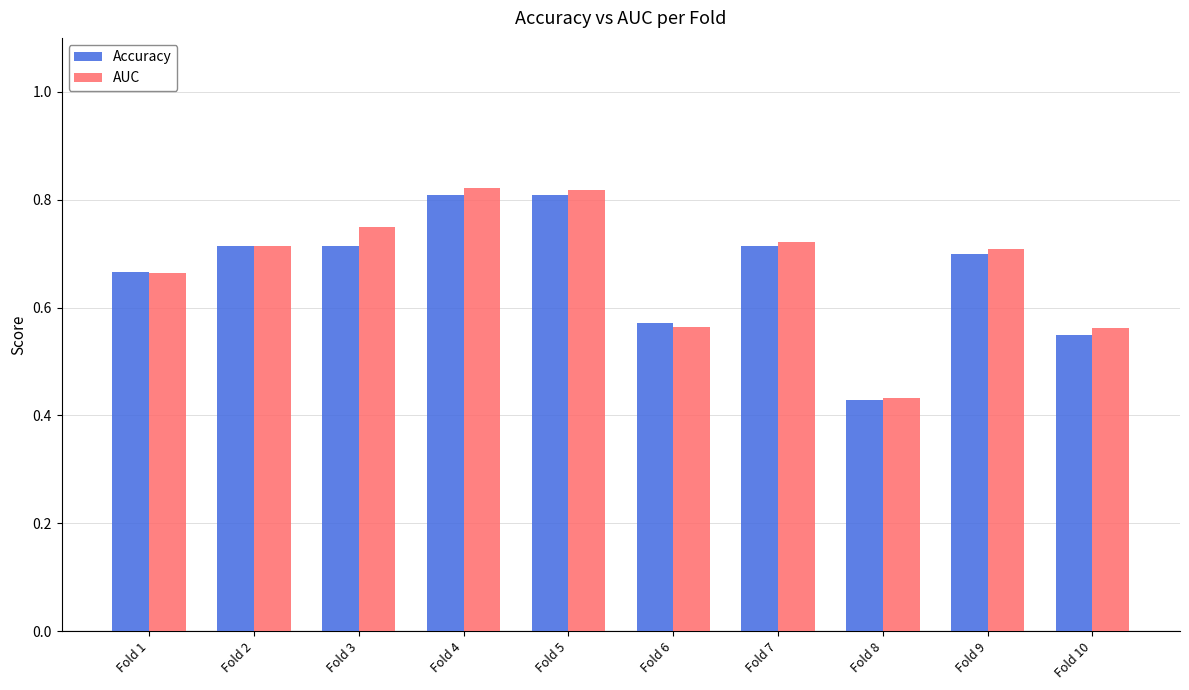

Which series changed the most between Fold 1 and Fold 10?

Accuracy